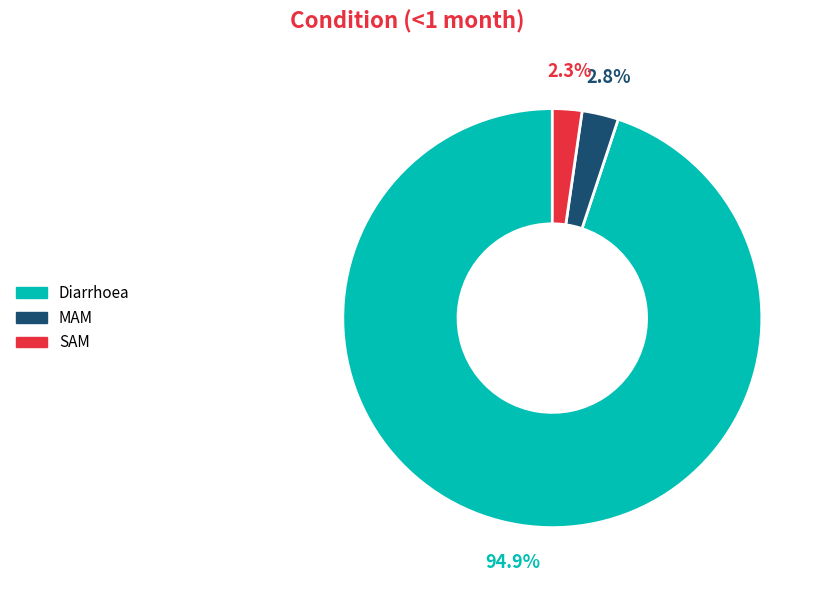

What percentage is the SAM slice, to the nearest percent?

2%